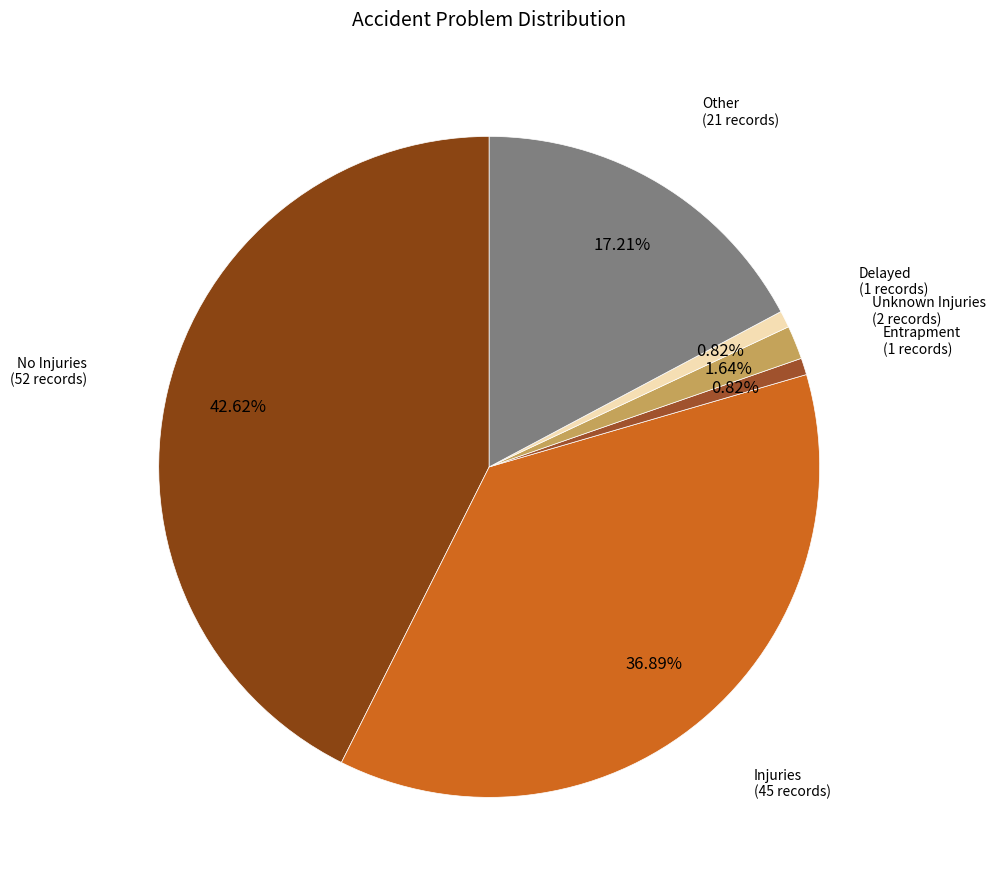

How many slices are in this pie chart?

6